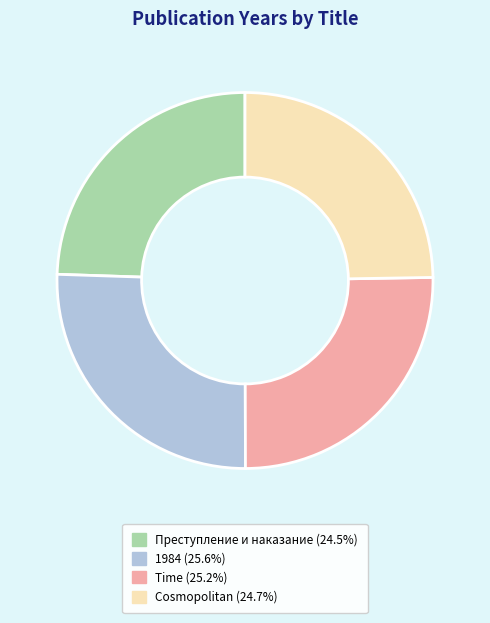

Do 1984 and Time together represent more than half of the pie?

Yes